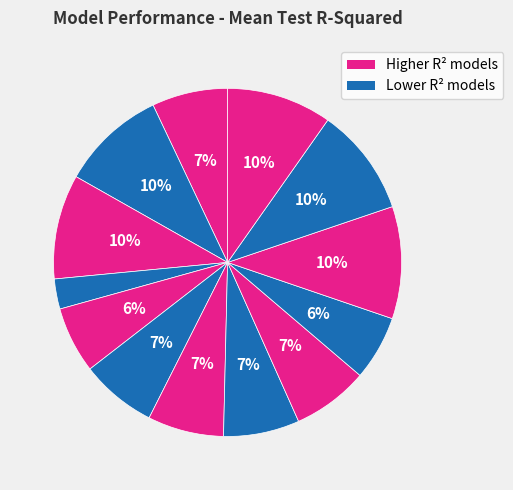

How many slices are in this pie chart?

13